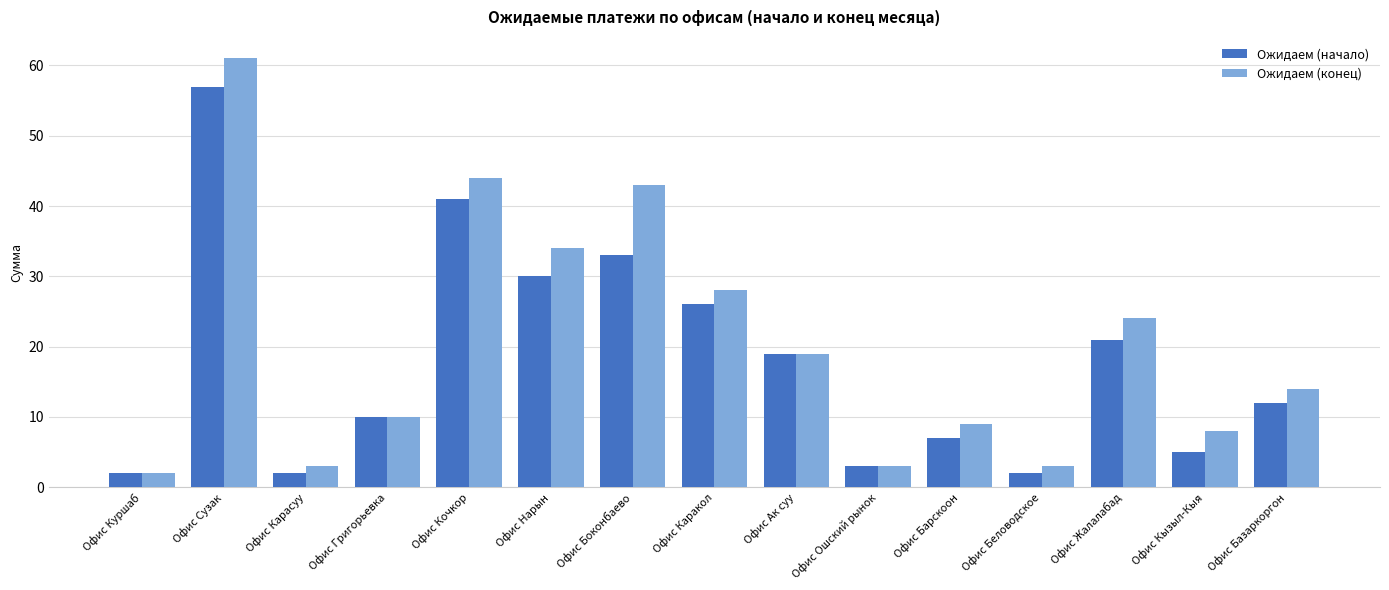

Which series has the widest spread of values?

Ожидаем (конец)